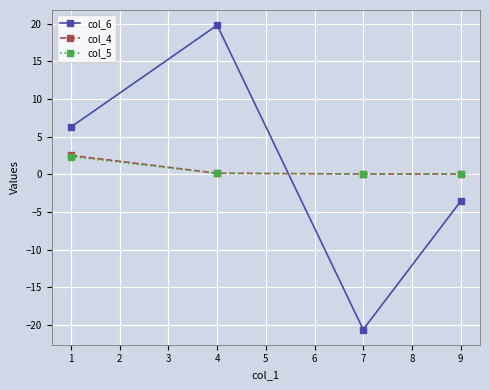

Which series ends up on top after the final intersection of col_6 and col_5?

col_5